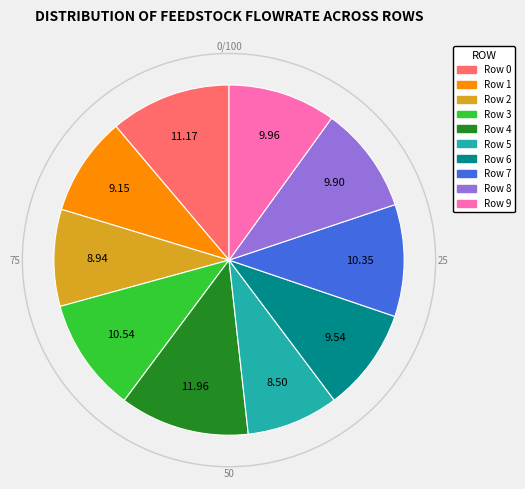

Which has a higher value, Row 6 or Row 2?

Row 6